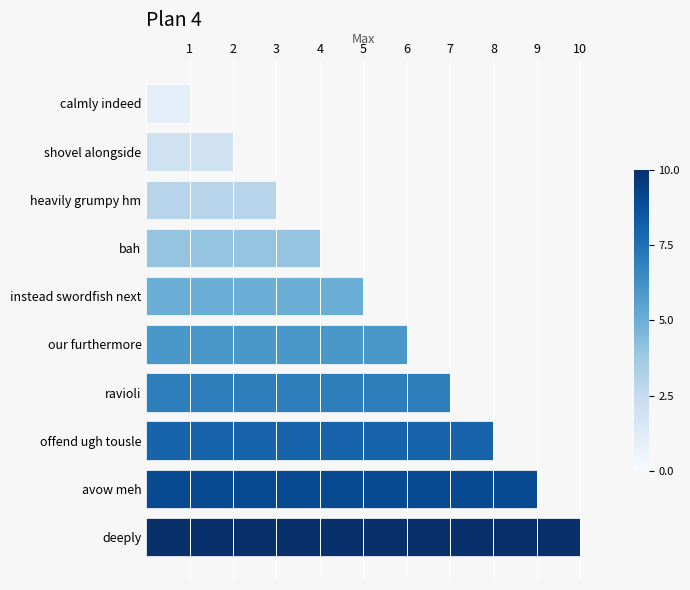

How many categories are shown in the chart?

10